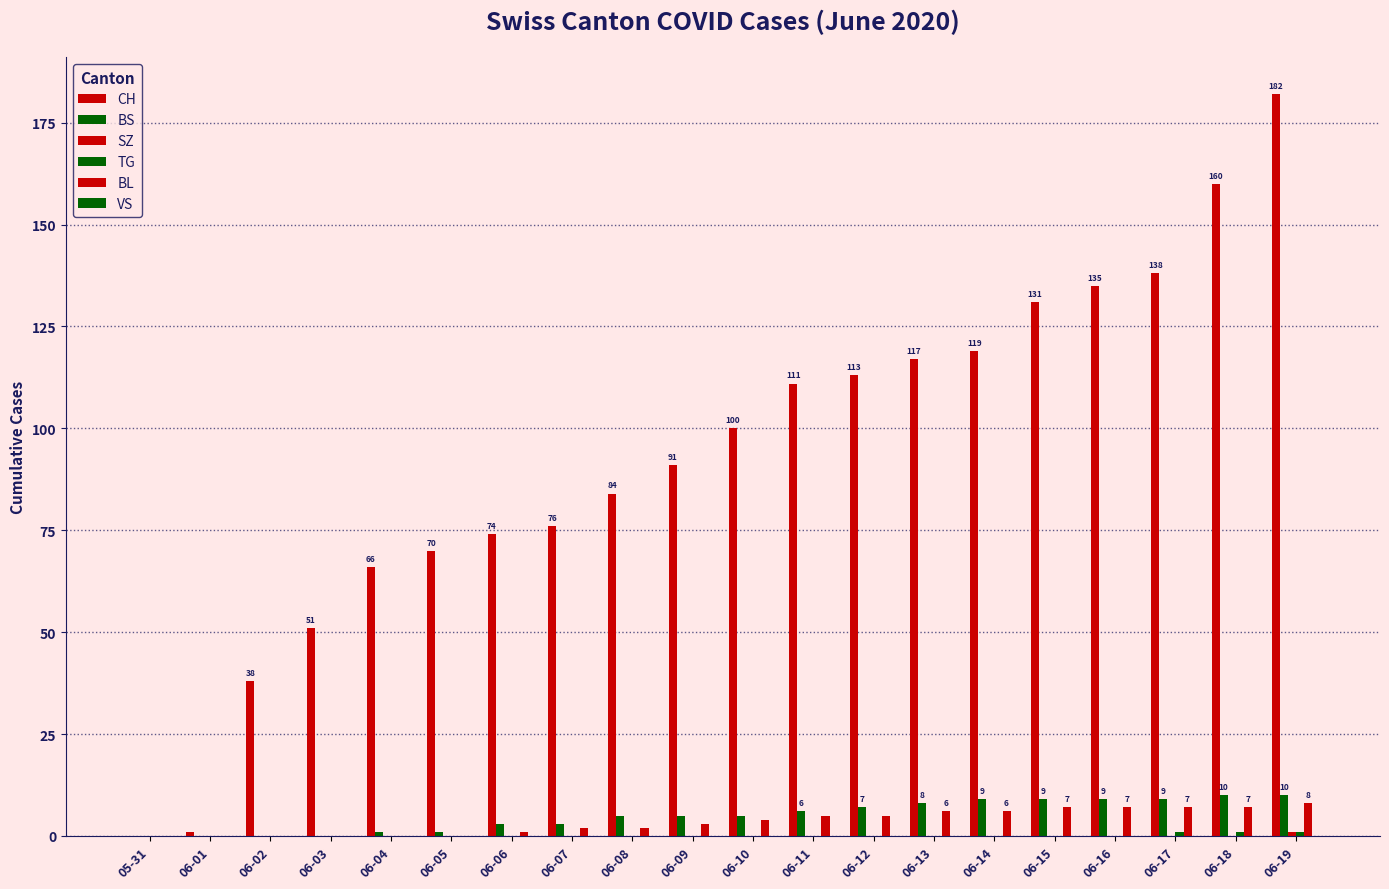

How many TG values are between 0 and 1?

20